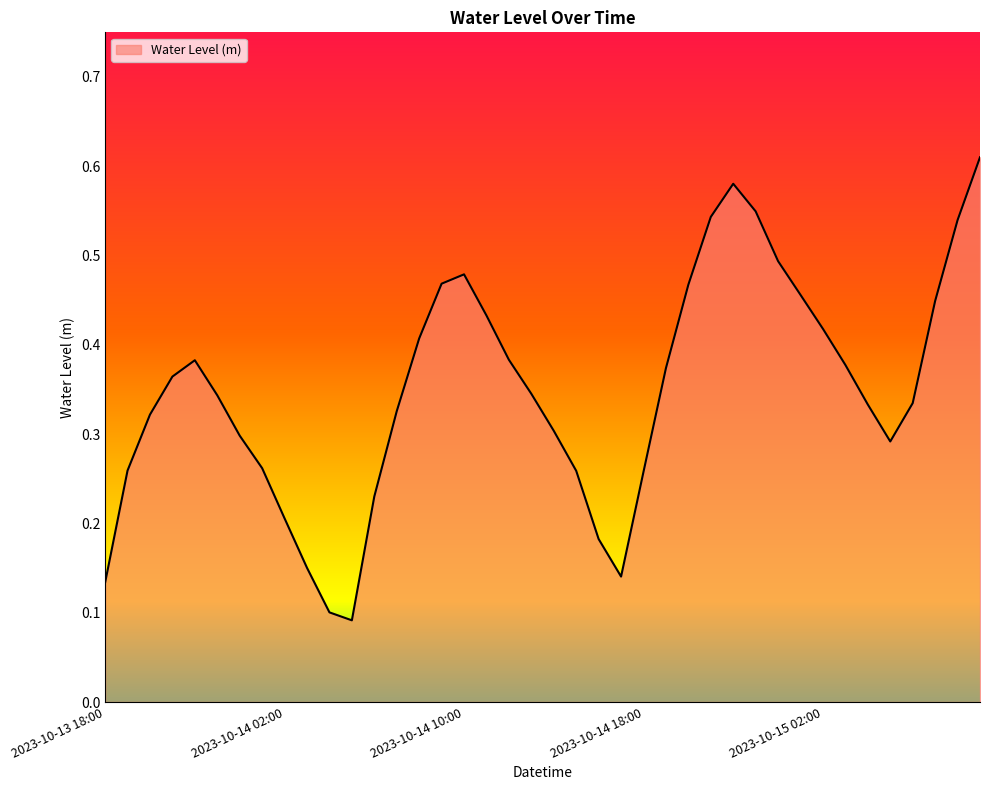

How many lines are shown in the chart?

1